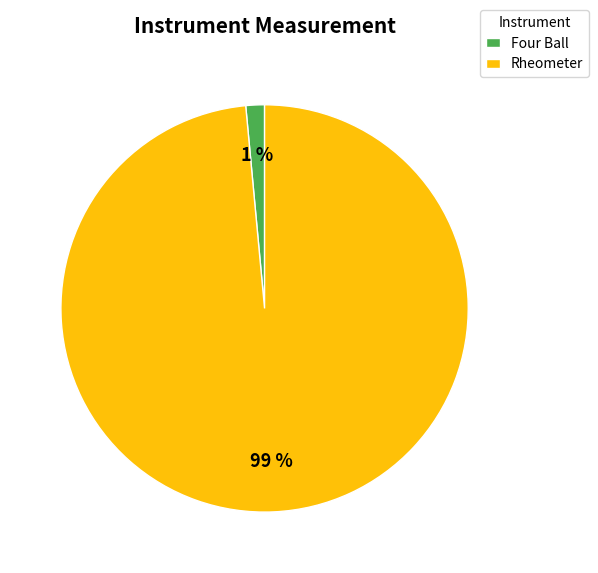

To the nearest percent, what is the average slice percentage?

50%